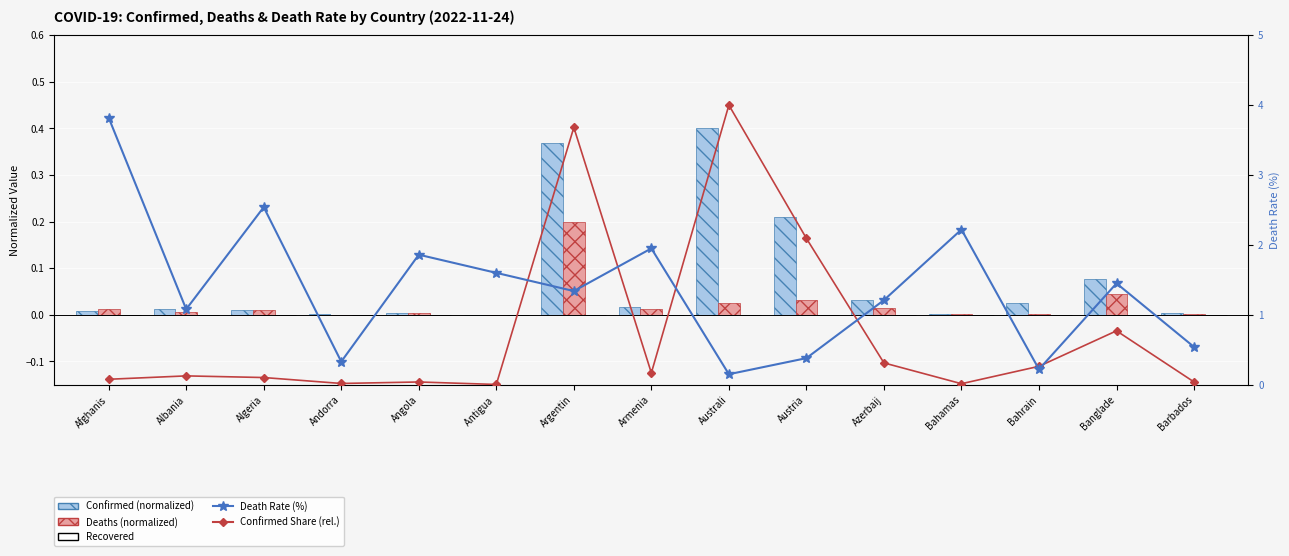

Rank the series at Argentin from highest to lowest value.

Confirmed Share (rel.), Death Rate (%), Confirmed (normalized), Deaths (normalized), Recovered